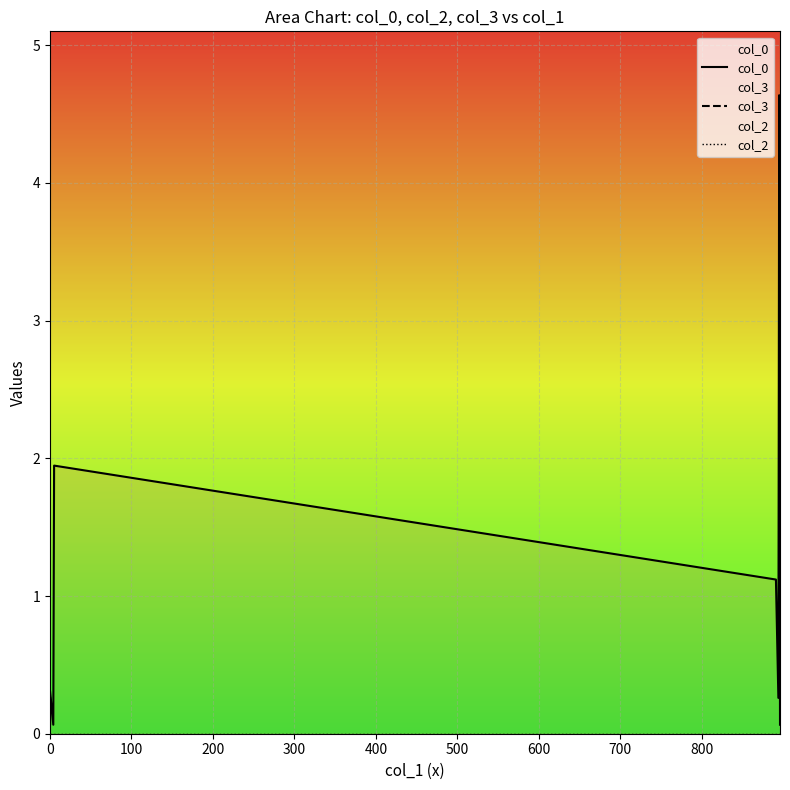

Reading right to left, what are all the values shown in this chart?

col_0: 0.1	4.6	0.3	1.1	1.9	0.1	0.3	0.1	0.3
col_3: 731.0	731.0	731.0	731.0	731.0	731.0	731.0	731.0	731.0
col_2: 0.0	0.0	0.0	0.0	0.0	0.0	0.0	0.0	0.0